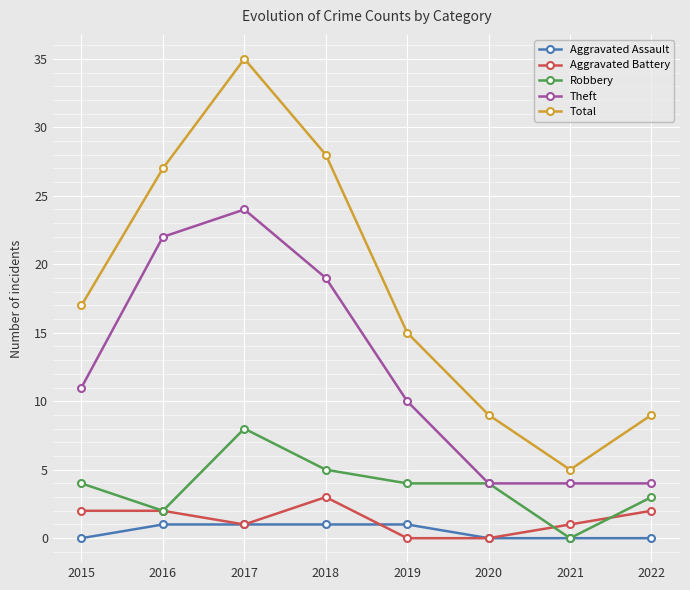

What is the difference between the maximum and minimum values in the Total series?

30